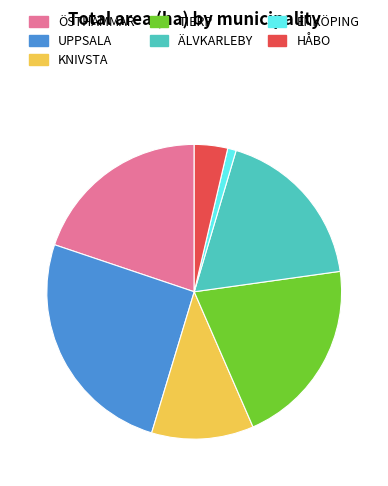

What is the ratio of the value at TIERP to the value at ÖSTHAMMAR?

1.0